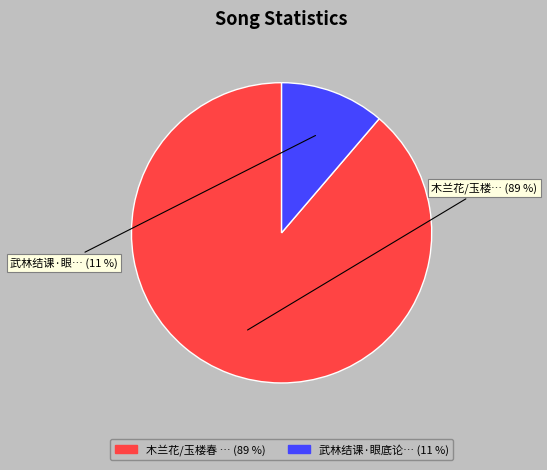

To the nearest percent, what is the average slice percentage?

50%